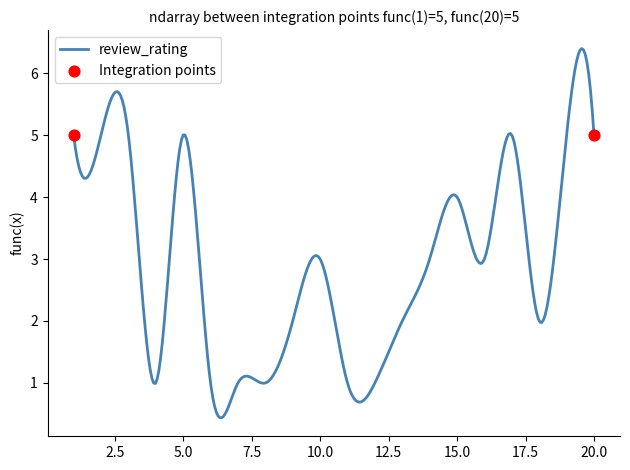

What is the difference between the maximum and minimum values?

6.0